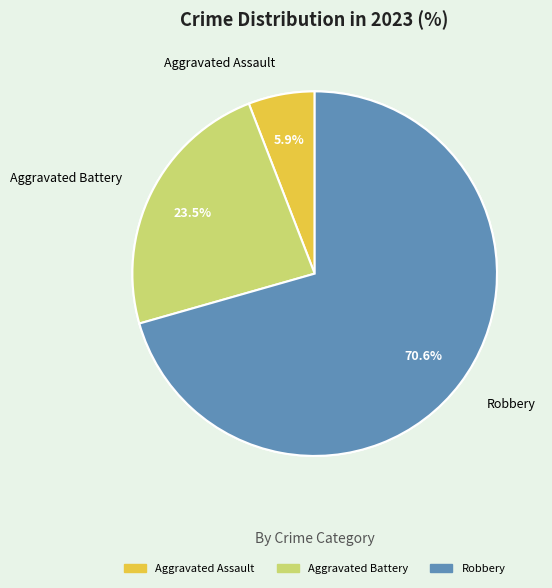

Which category has the biggest portion of the pie?

Robbery